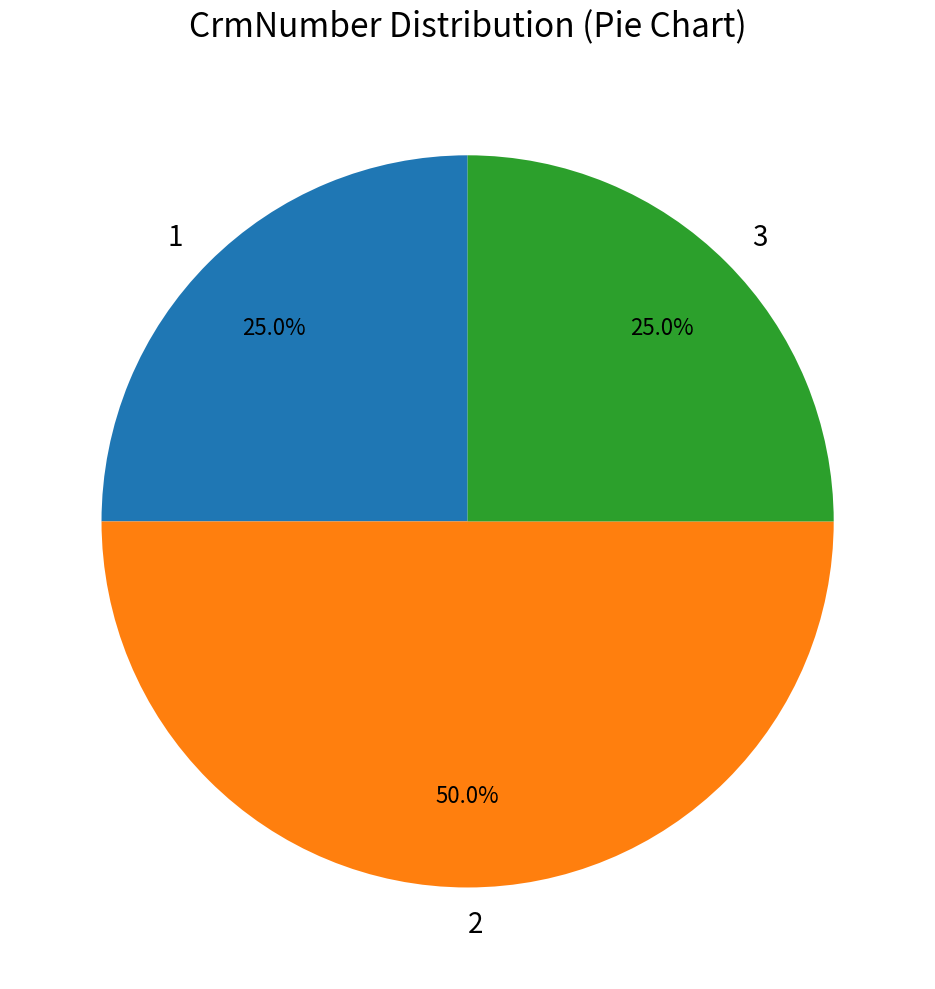

Is 3 the majority of the pie?

No